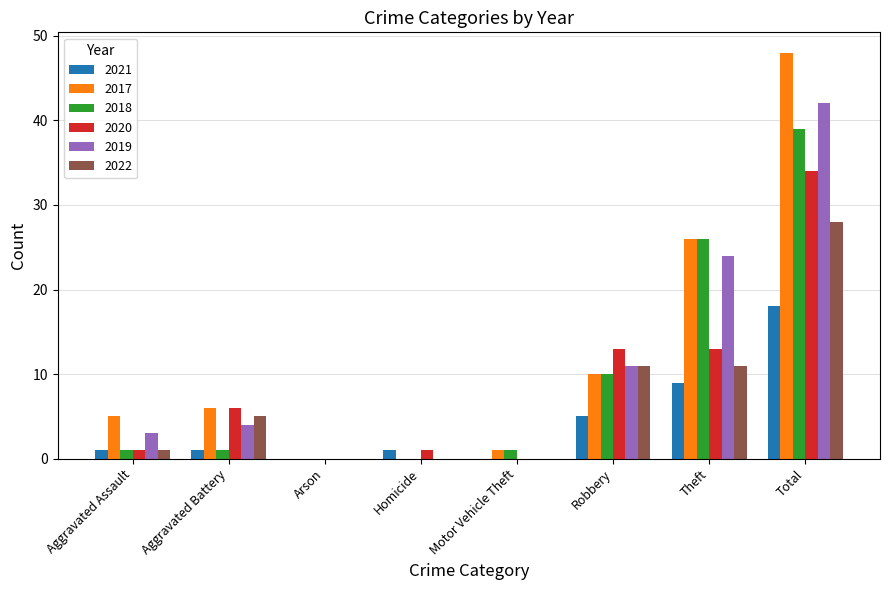

At which label is 2018 closest to 19?

Theft